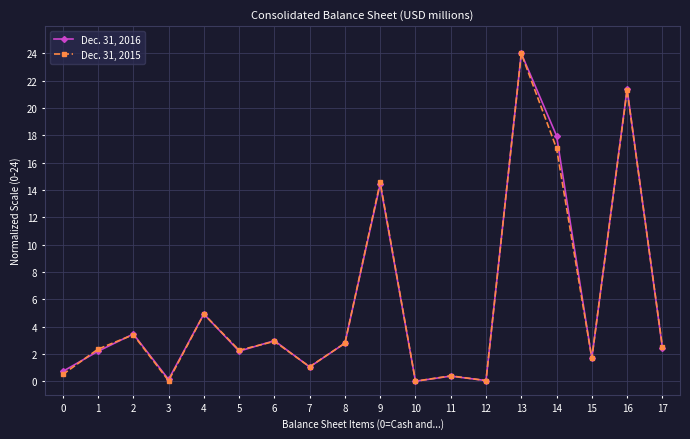

Where does the Dec. 31, 2016 series first go above 2?

1